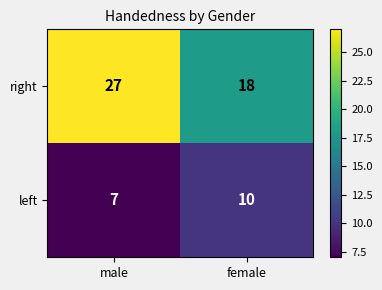

What is the difference between the left values at female and male?

3